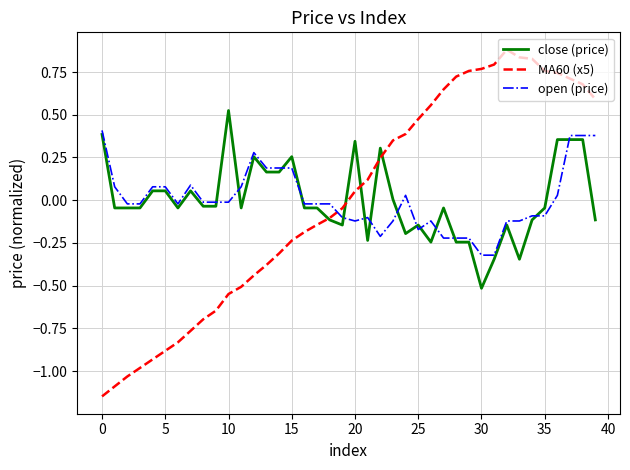

At how many categories does at least one series exceed 0?

31